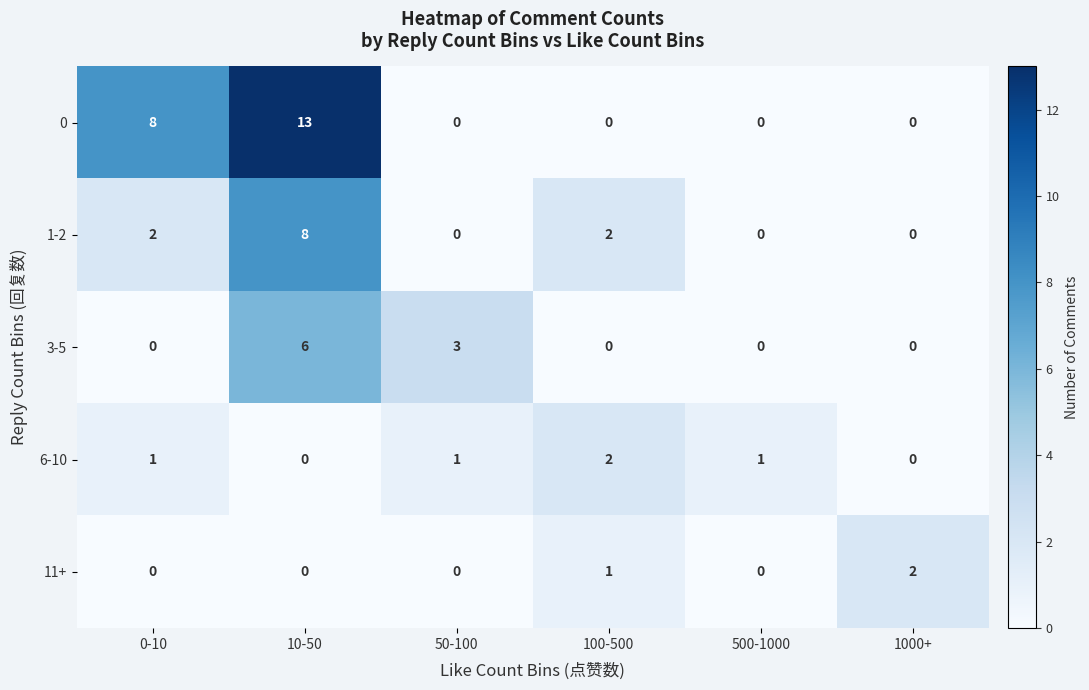

True or false: 11+ has a value of 2 at 1000+.

True